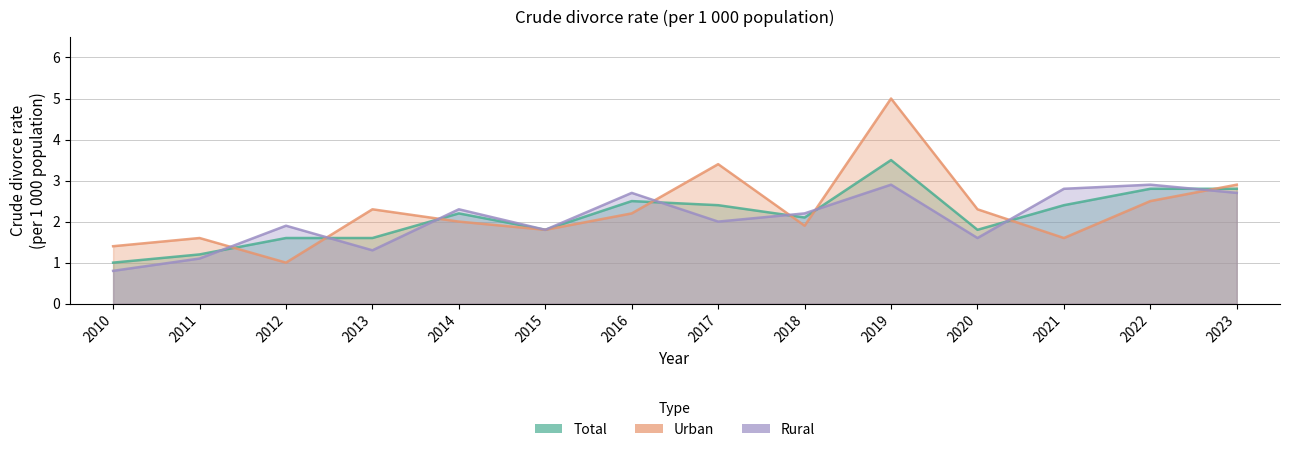

At which category does Total reach its first local valley?

2015